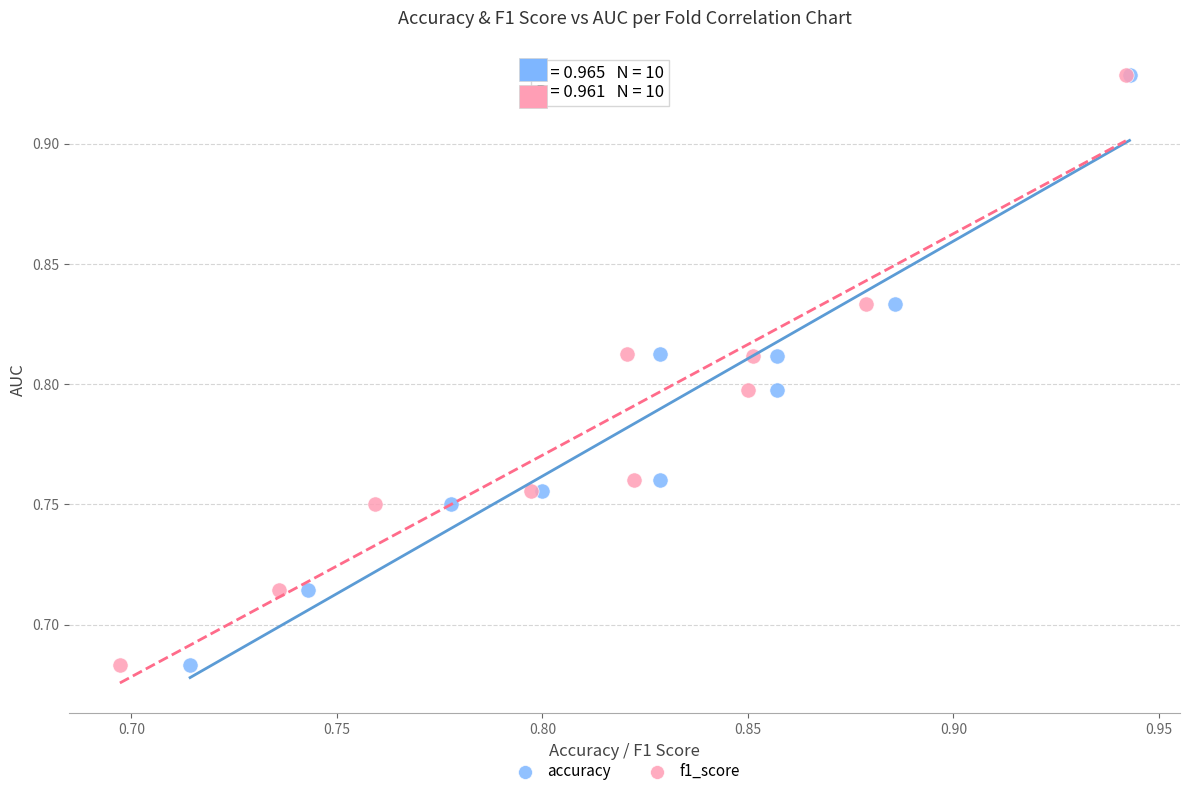

What are all the series names shown in the legend?

accuracy, f1_score